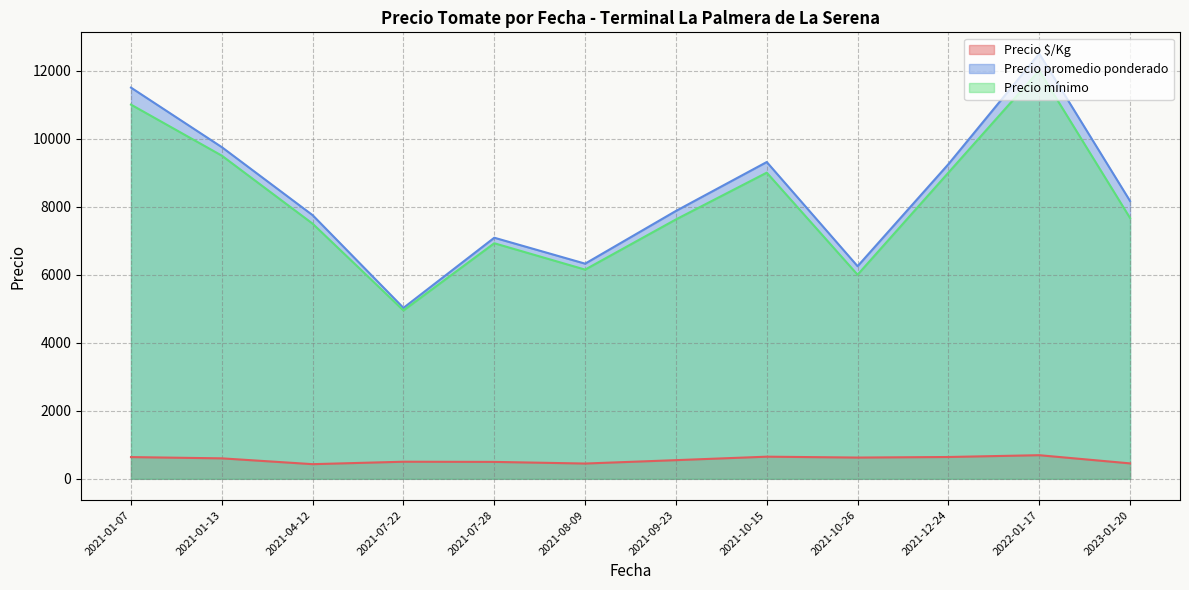

What is the difference between the maximum and second lowest values in the Precio mínimo series?

6000.0